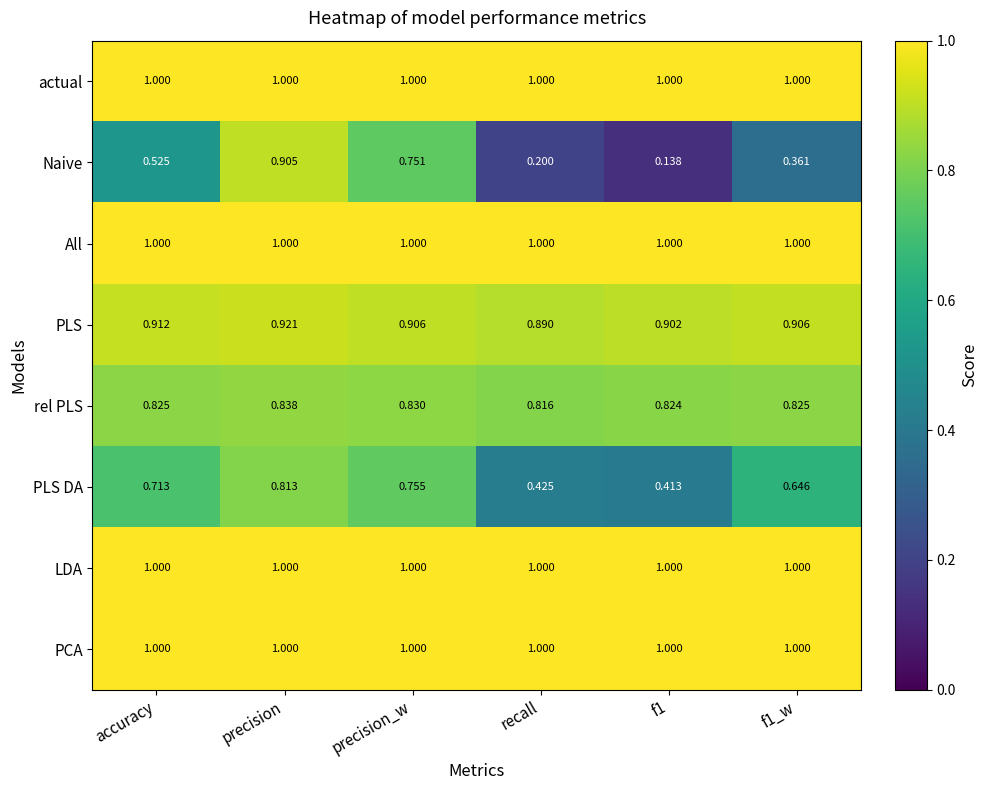

At how many categories does at least one series exceed 0?

6